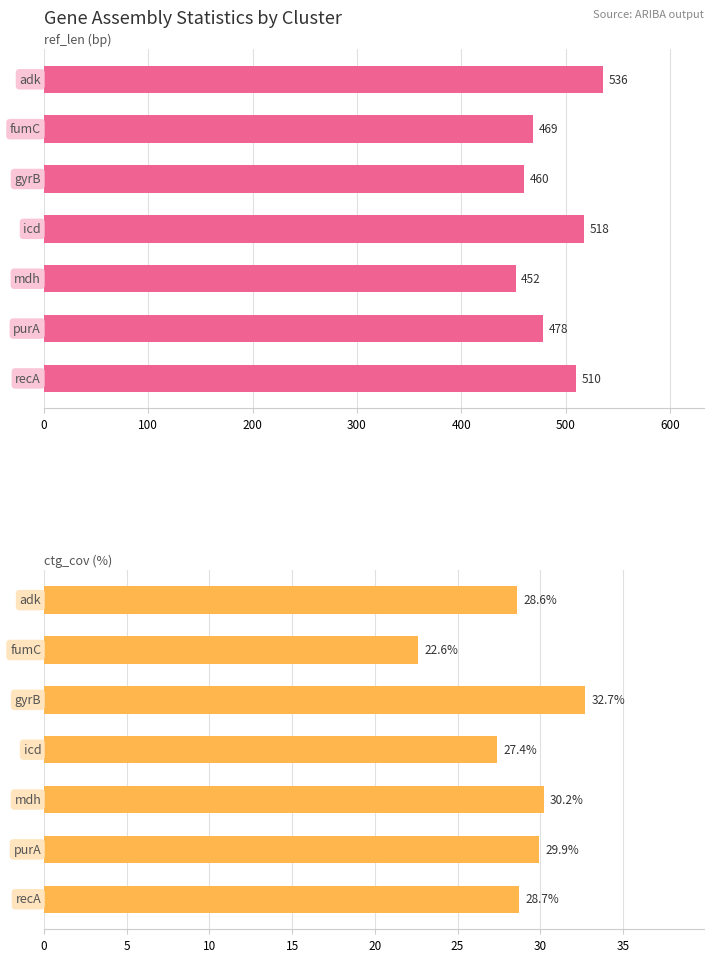

How many groups of bars are there?

7